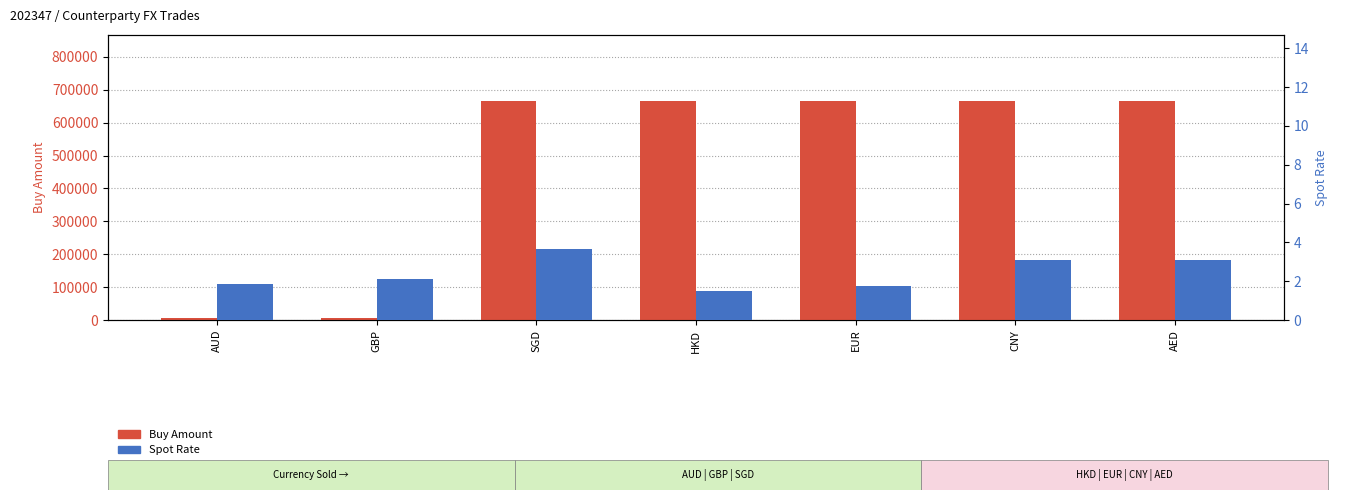

At HKD, list the series in order from smallest to largest.

Spot Rate, Buy Amount